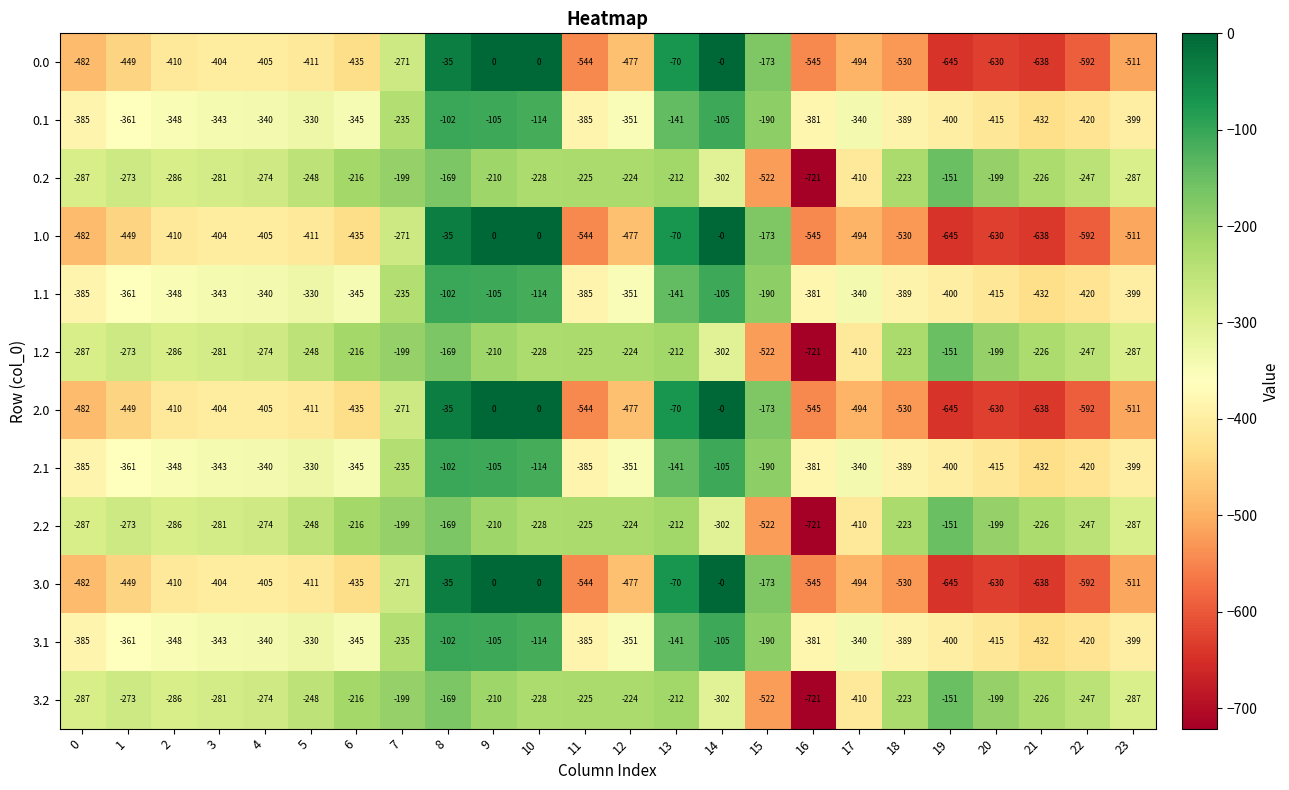

At which category is the sum across all series the highest?

8